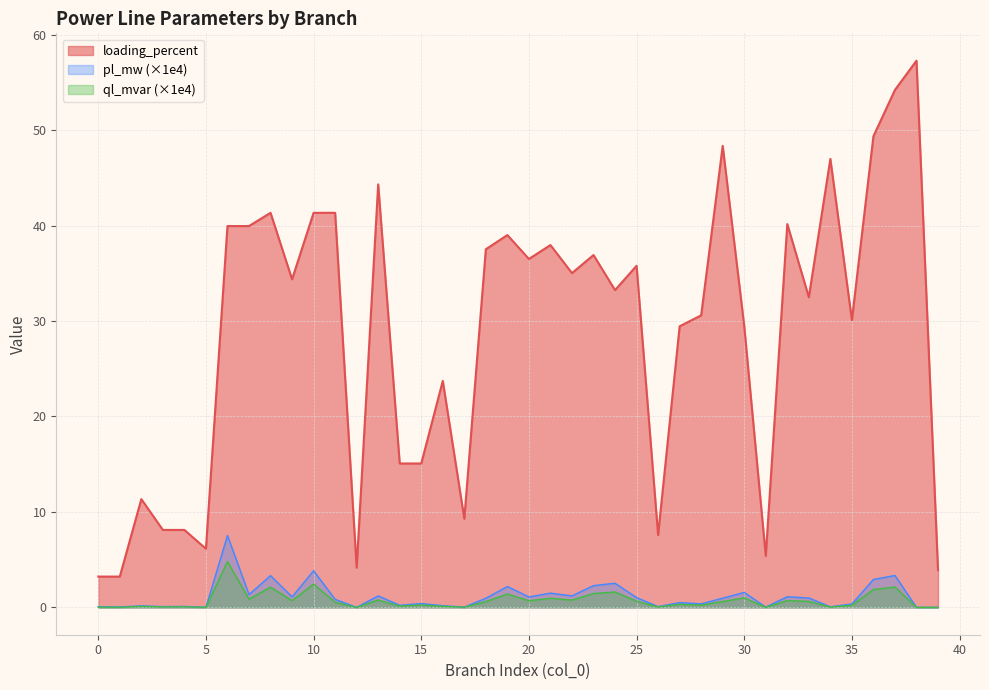

What are all the series names shown in the legend?

loading_percent, pl_mw (×1e4), ql_mvar (×1e4)